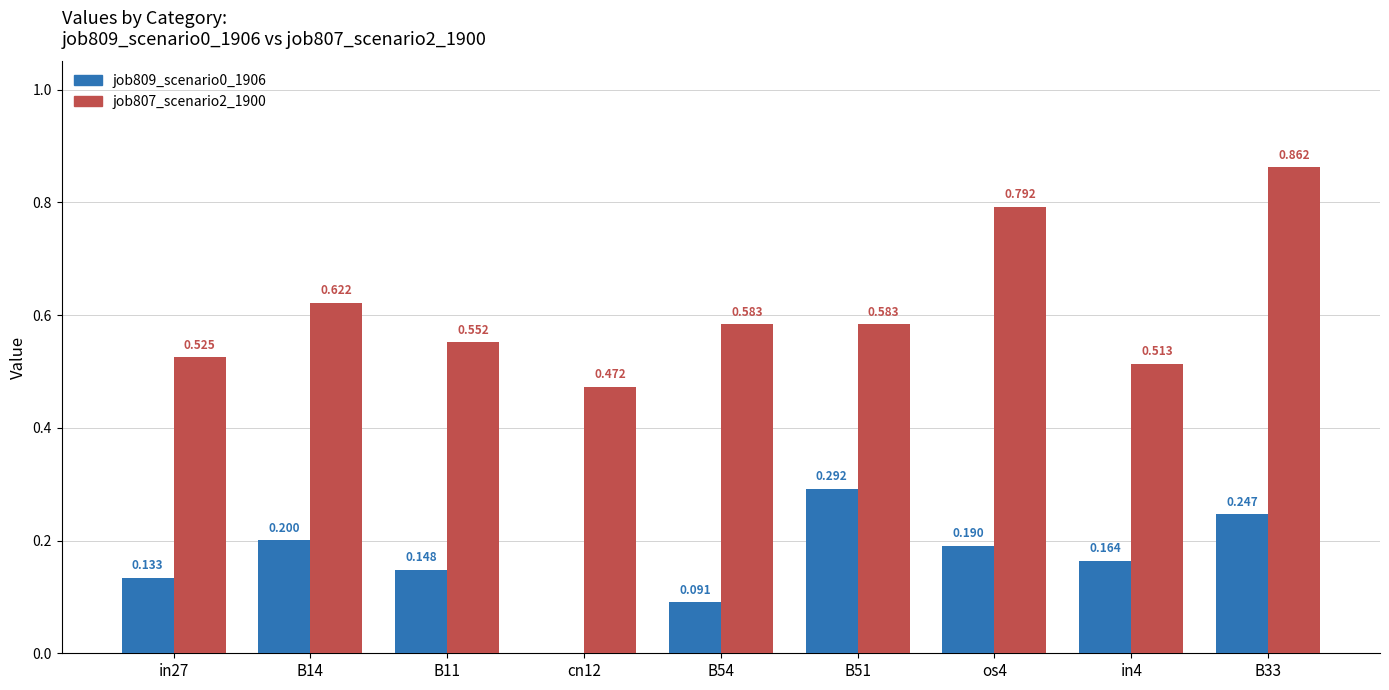

How many series are shown in this chart?

2